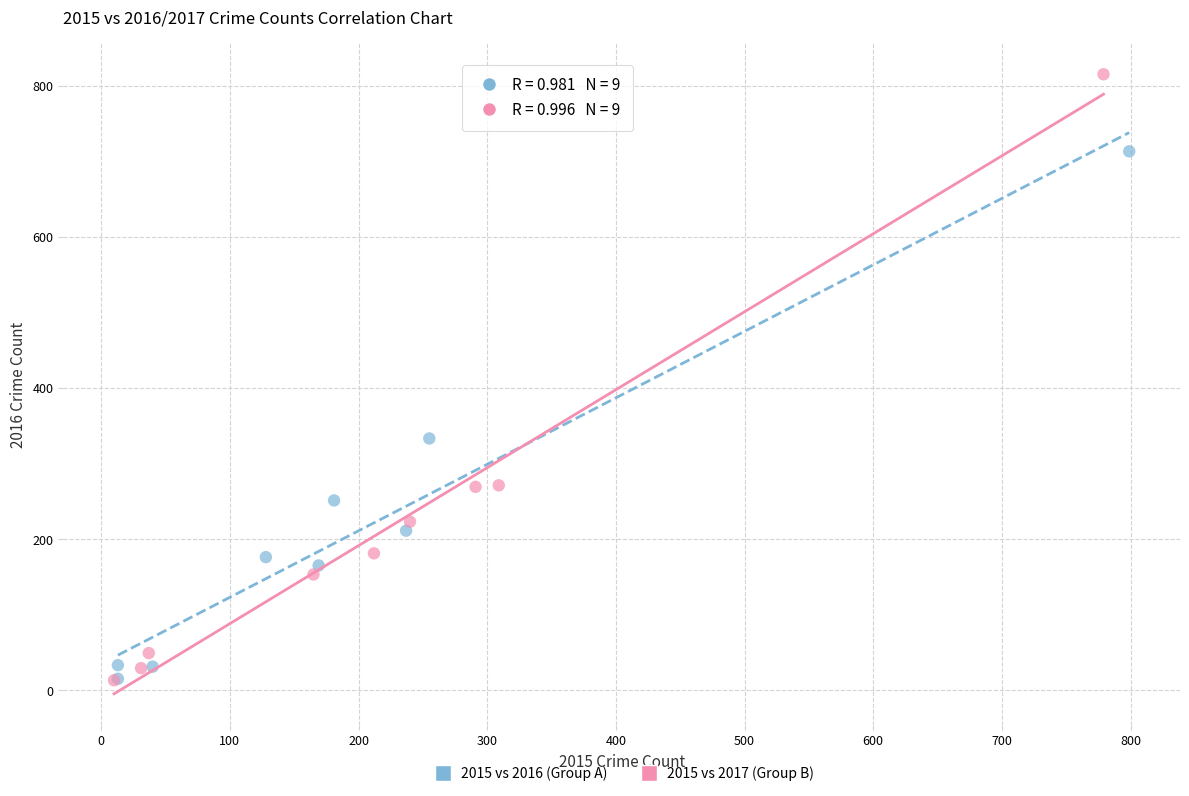

What are all the series names shown in the legend?

2015 vs 2016 (Group A), 2015 vs 2017 (Group B)